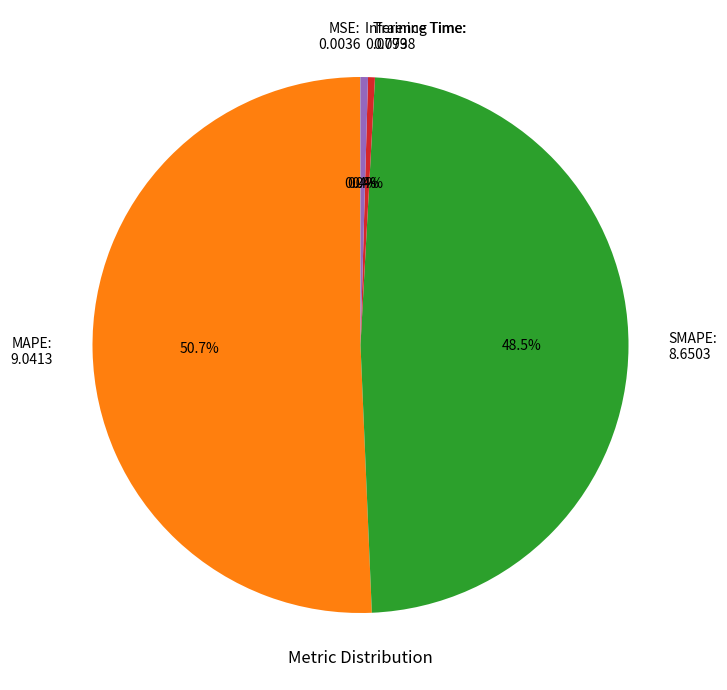

What percentage is NOT represented by Training Time?

99.6%